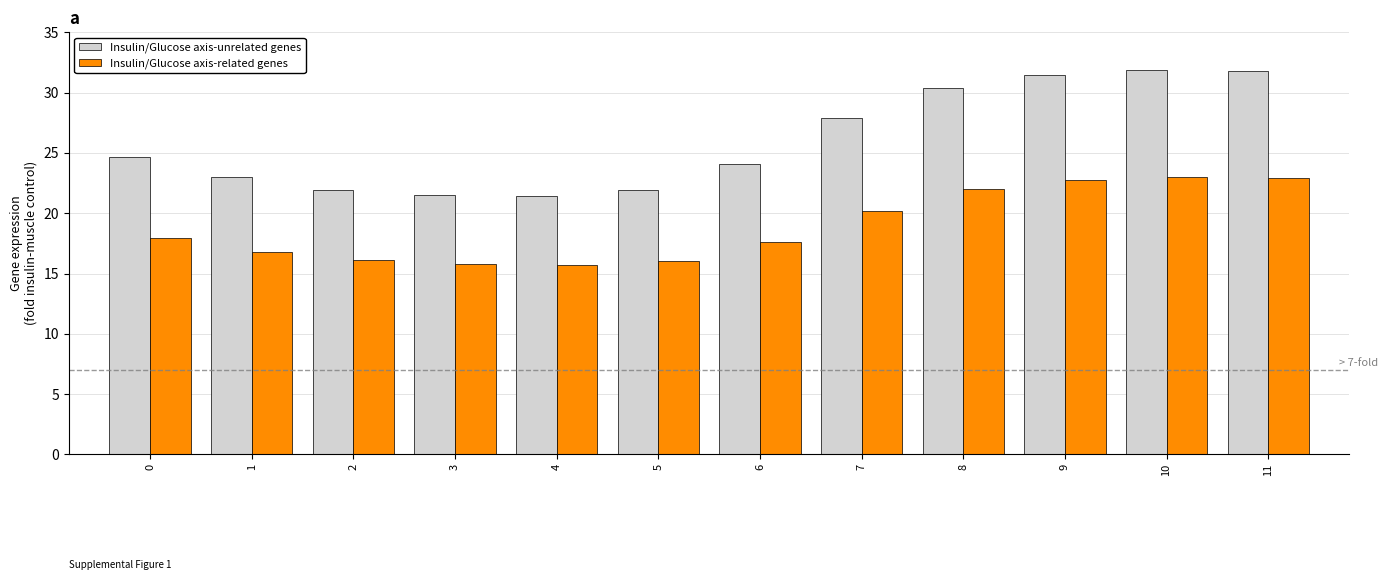

What is the approximate value of Insulin/Glucose axis-related genes at 0?

18.0